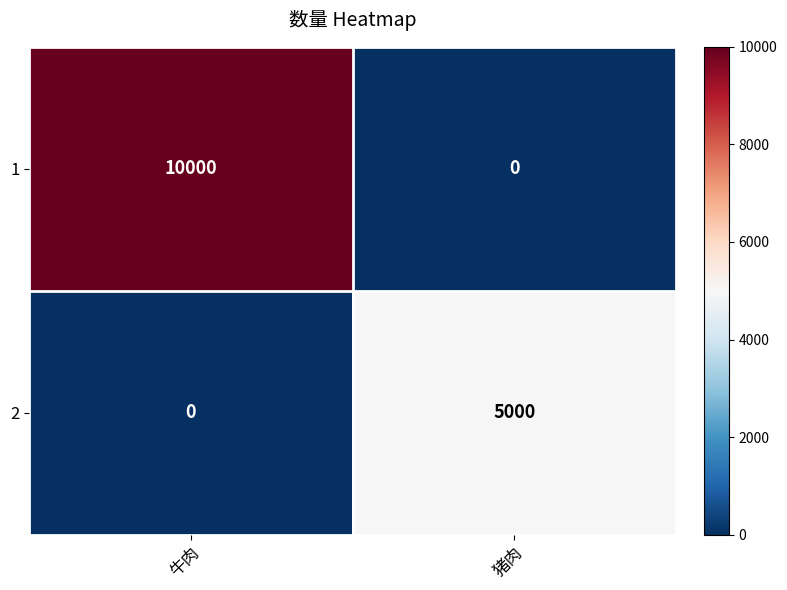

At which category is the sum across all series the highest?

牛肉